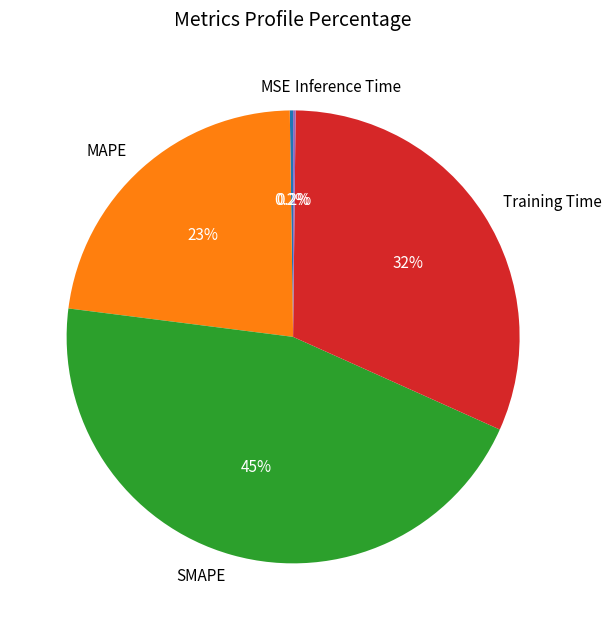

What percentage is NOT represented by Training Time?

68.5%